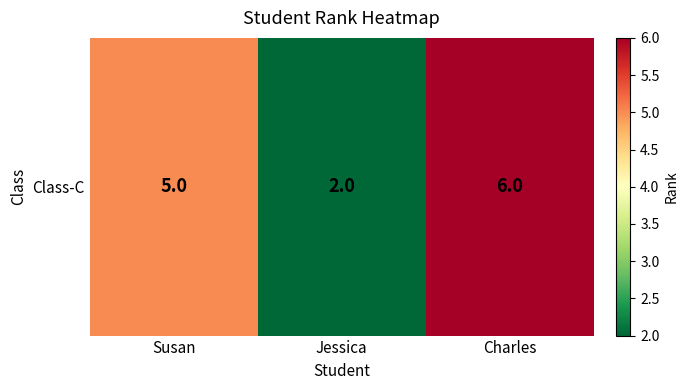

Reading right to left, what are all the values shown in this chart?

6	2	5